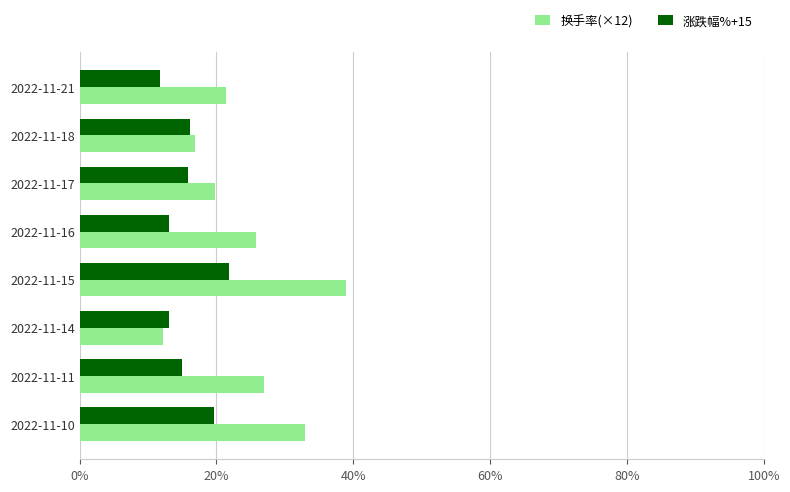

Rank the series by their maximum value, from lowest to highest.

涨跌幅%+15, 换手率(×12)